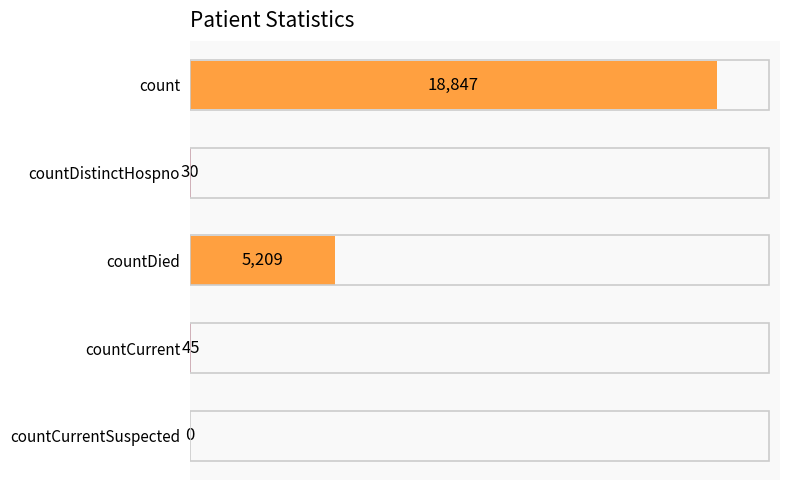

Reading top to bottom, list all the values displayed in this chart.

count=18847	countDistinctHospno=30	countDied=5209	countCurrent=45	countCurrentSuspected=0